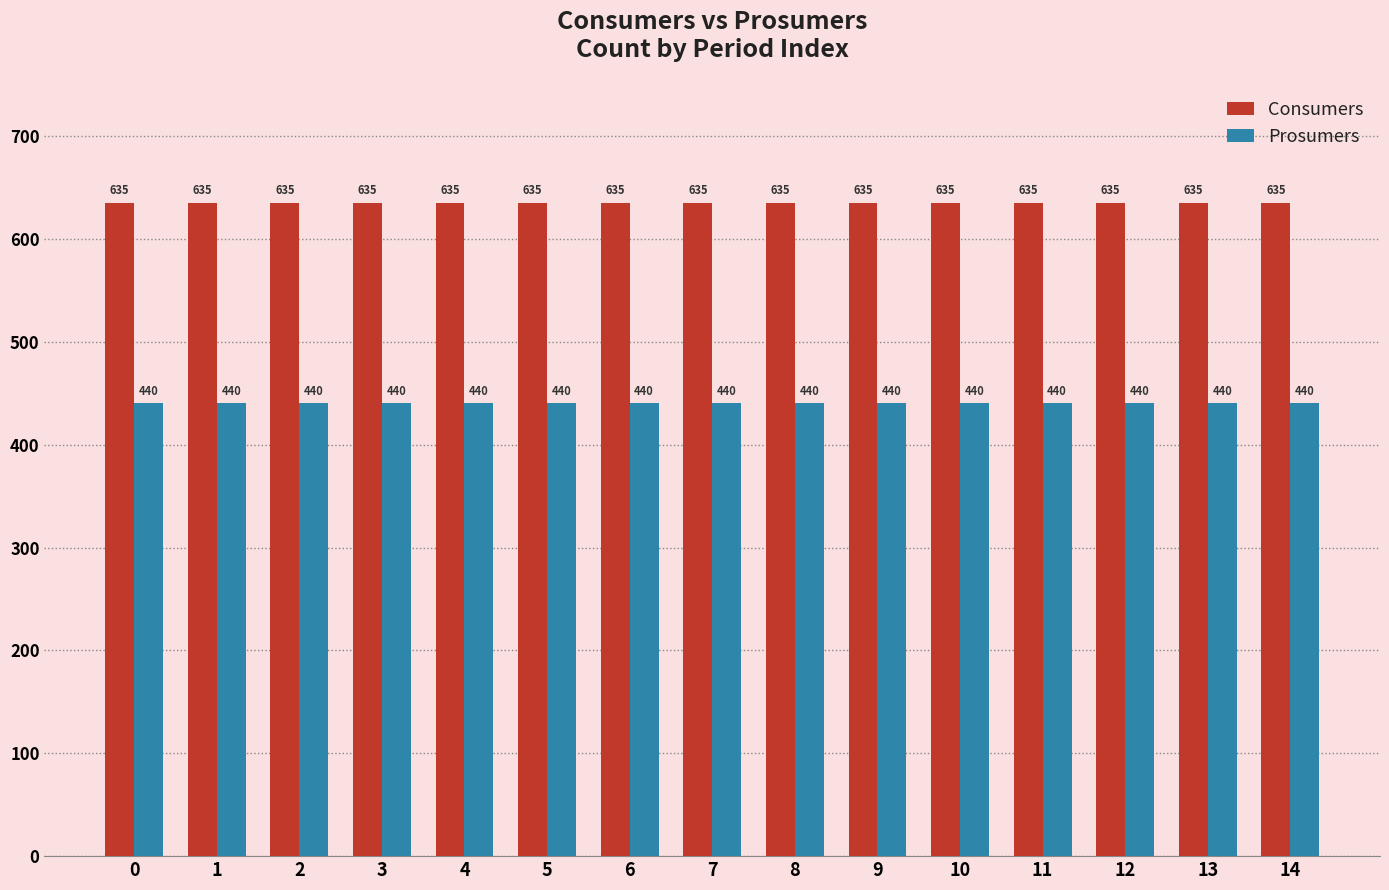

What is the minimum value shown in the chart?

440